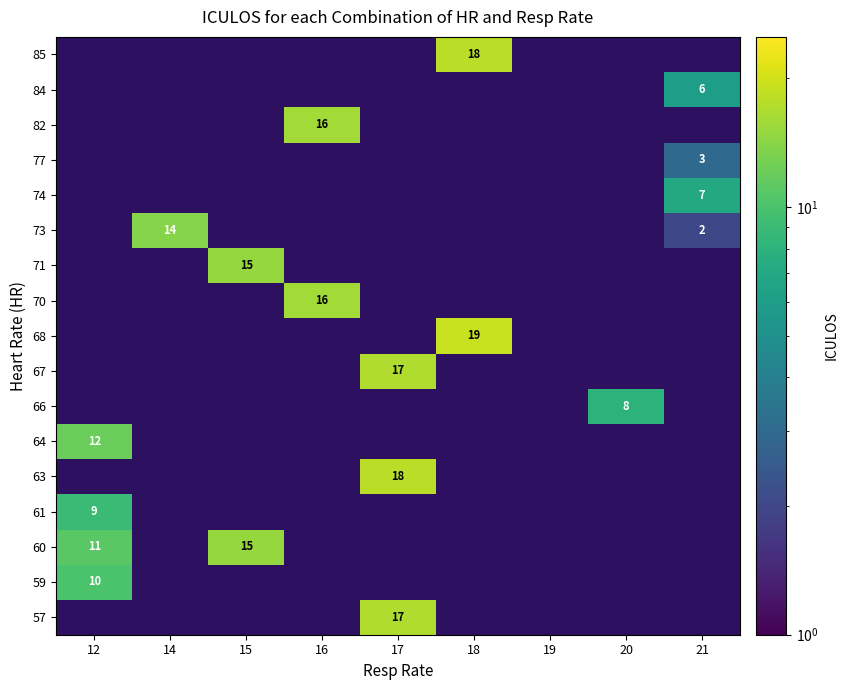

List the series in order of their peak value, lowest first.

61, 63, 64, 66, 67, 68, 70, 71, 73, 74, 77, 82, 84, 85, 57, 59, 60